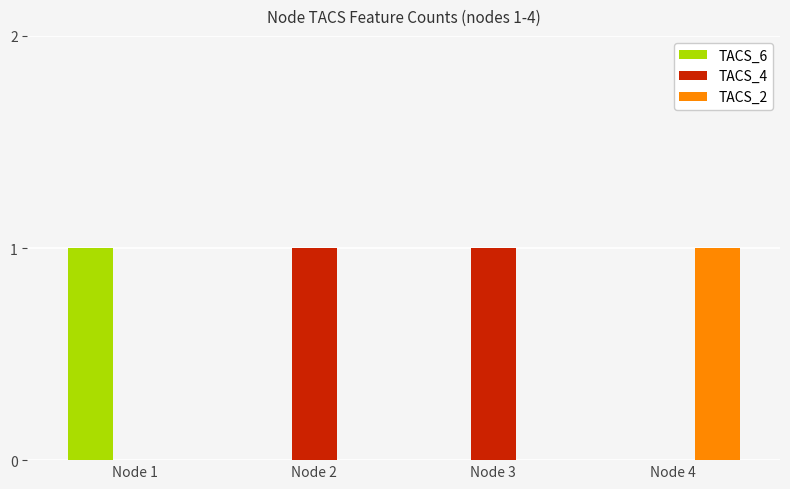

The value of TACS_6 at Node 4 is 0. True or false?

True